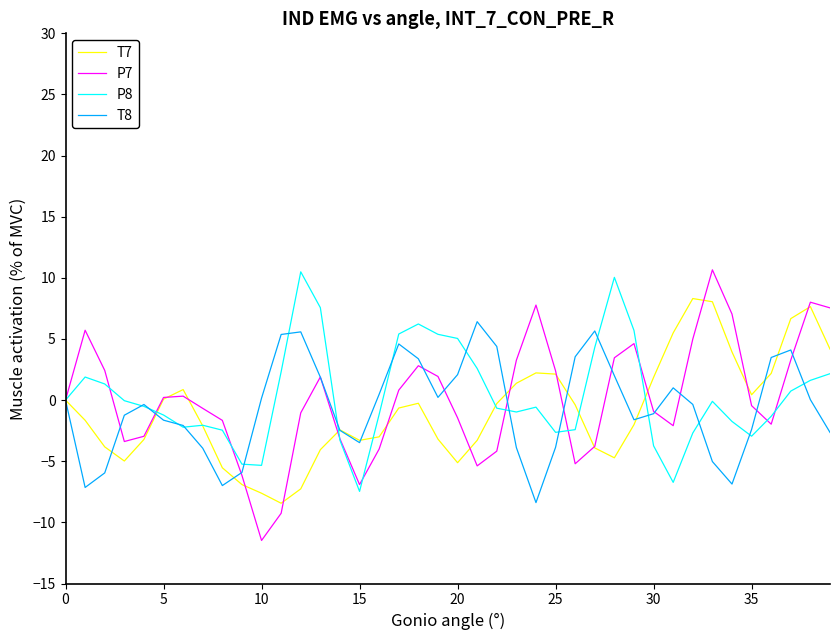

What is the highest value of the T7 series?

8.3